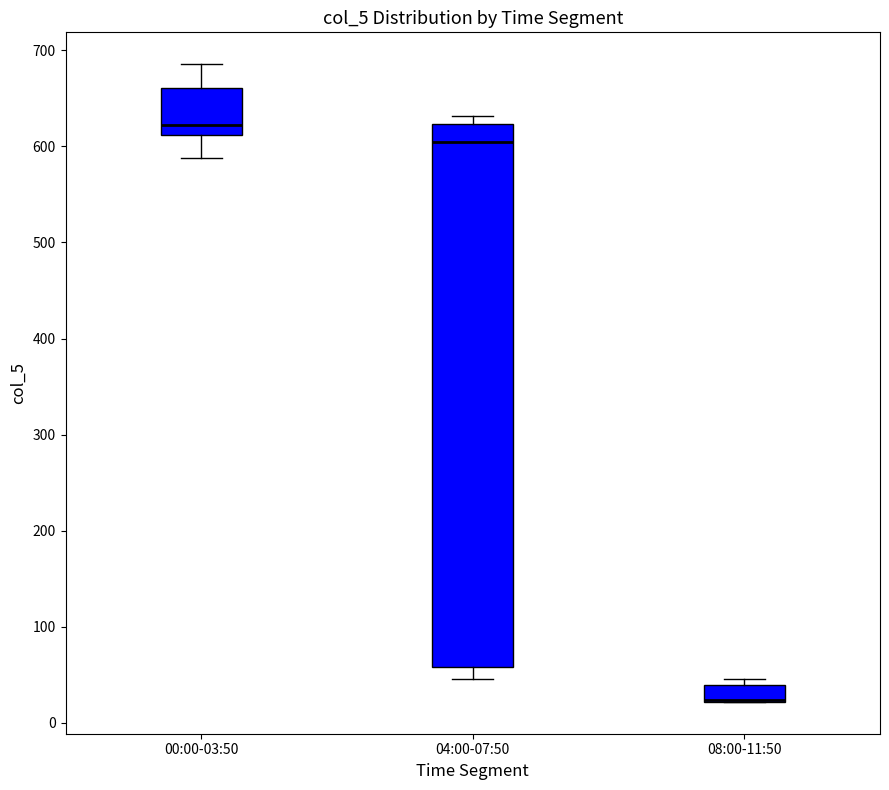

Which box is the tallest, from its lower edge to its upper edge?

04:00-07:50